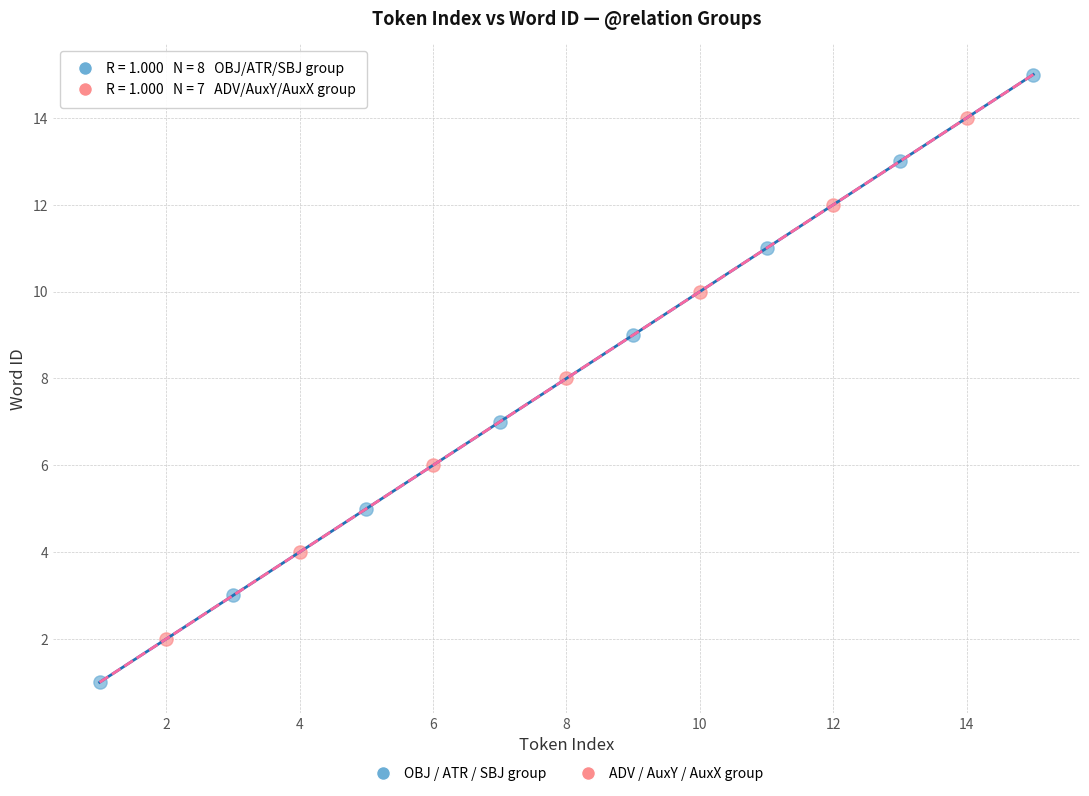

Which series contains the highest Y value?

OBJ / ATR / SBJ group